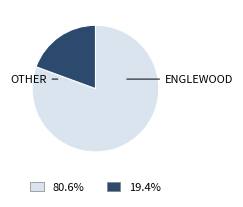

How many segments does this pie chart have?

2